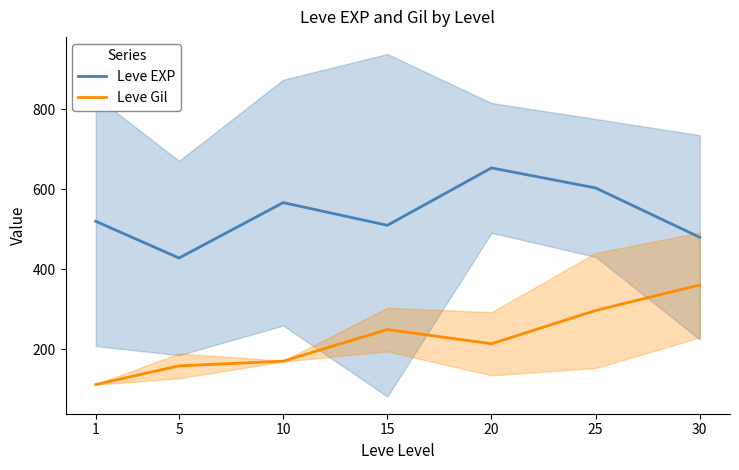

Rank the series by their average value, from lowest to highest.

Leve Gil, Leve EXP